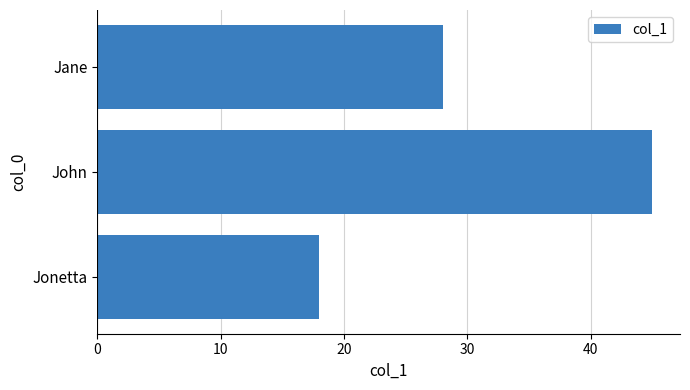

What is the change in value from John to Jane?

-17